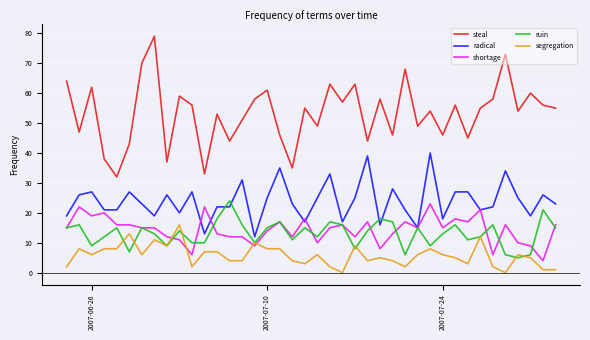

What is the difference between the second highest and second lowest values in the segregation series?

13